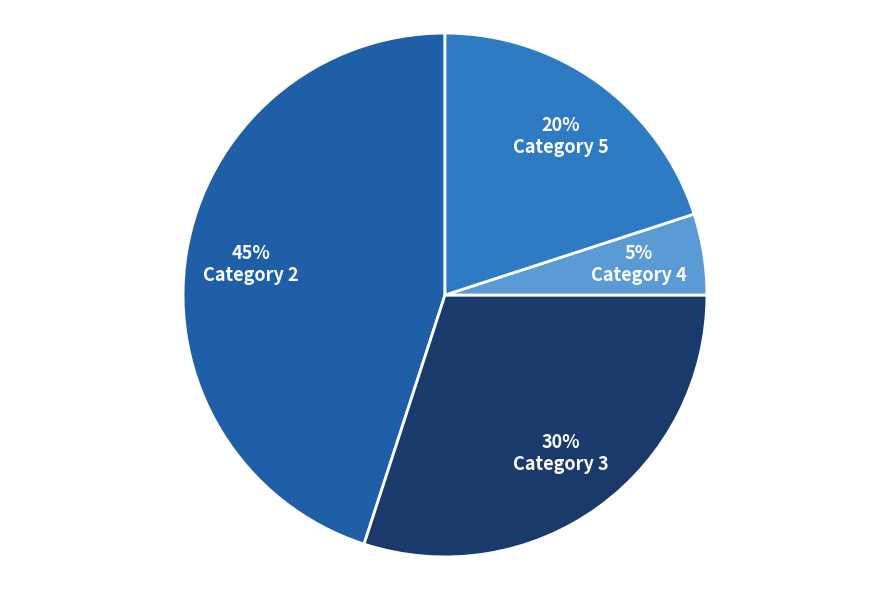

To the nearest percent, what is the average slice percentage?

25%